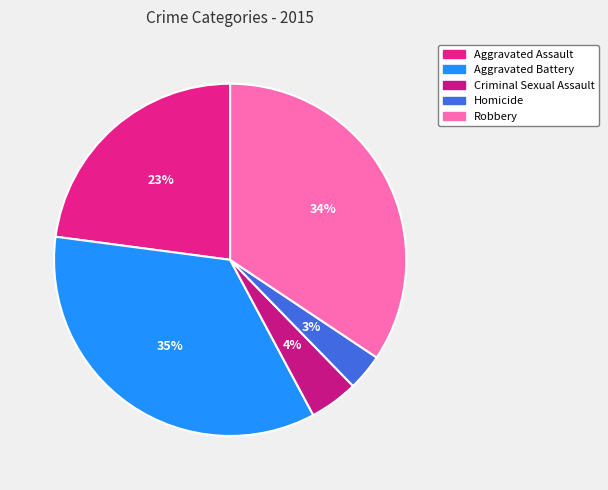

Rank the categories by value from highest to lowest.

Aggravated Battery, Robbery, Aggravated Assault, Criminal Sexual Assault, Homicide